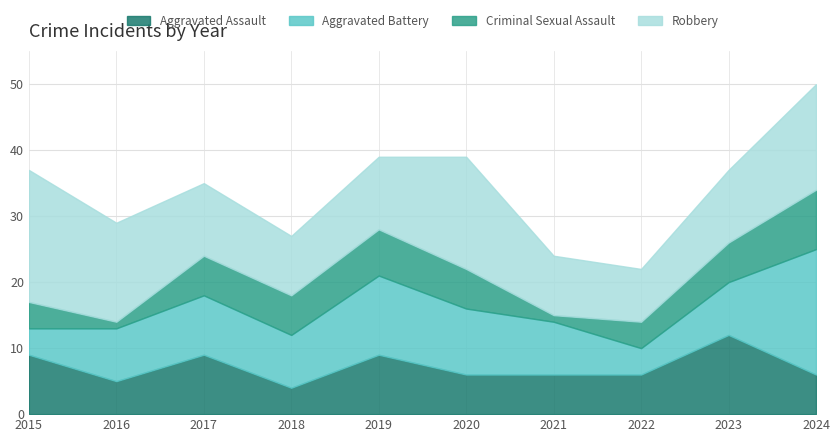

Rank the series at 2021 from lowest to highest value.

Criminal Sexual Assault, Aggravated Assault, Aggravated Battery, Robbery